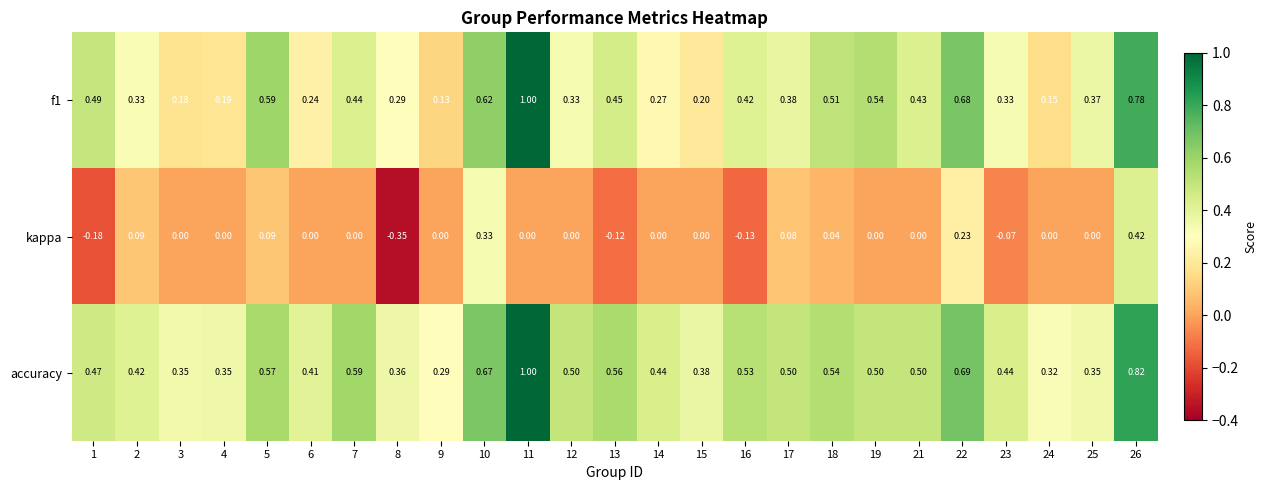

Which series has the largest total across all categories?

accuracy